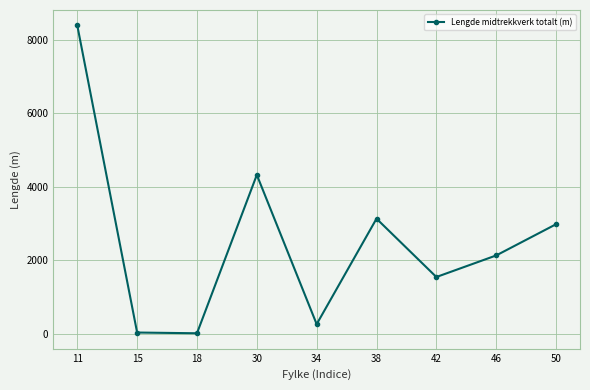

How many data points are less than 2127?

4